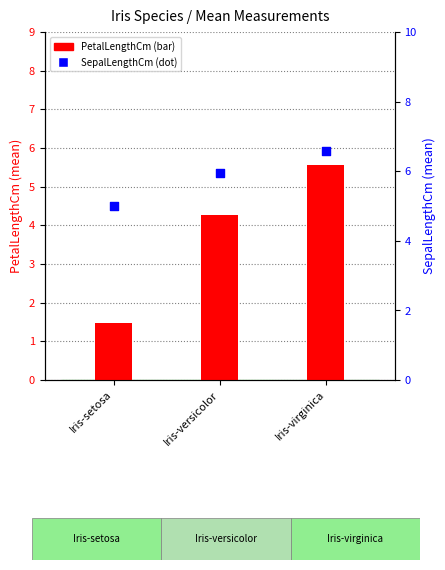

Is the value of PetalLengthCm at Iris-virginica greater than the value of SepalLengthCm at Iris-virginica?

No